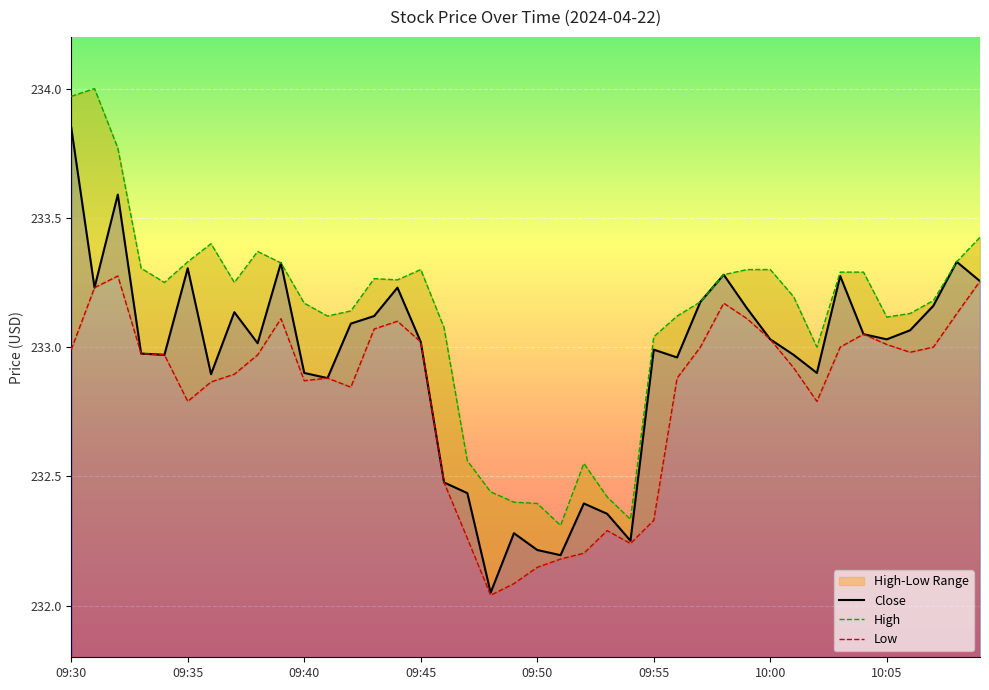

At which label does Close first exceed 233?

09:30